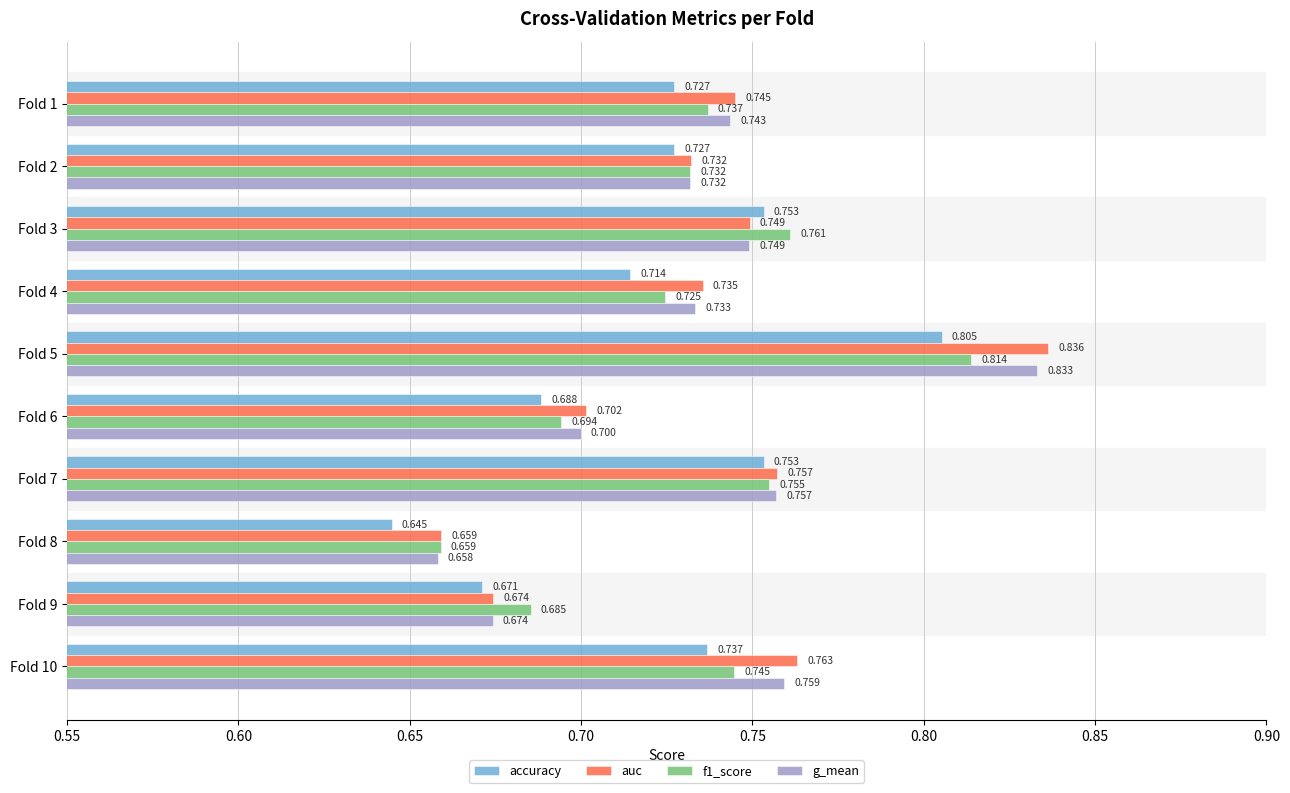

Where is g_mean nearest to the value 0?

Fold 8